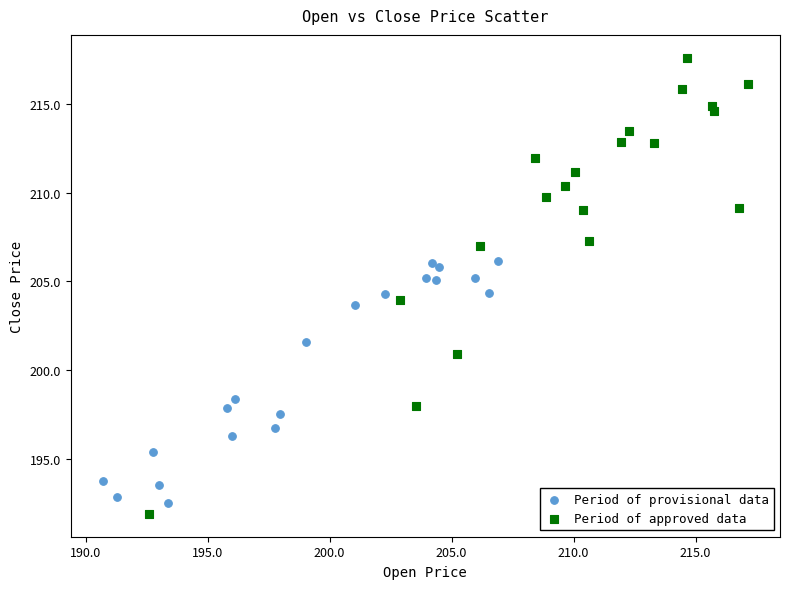

Which series contains the highest Y value?

Period of approved data